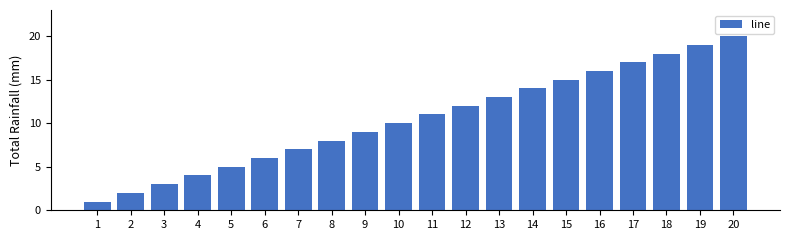

Reading right to left, transcribe all the data shown in this chart.

20=20	19=19	18=18	17=17	16=16	15=15	14=14	13=13	12=12	11=11	10=10	9=9	8=8	7=7	6=6	5=5	4=4	3=3	2=2	1=1